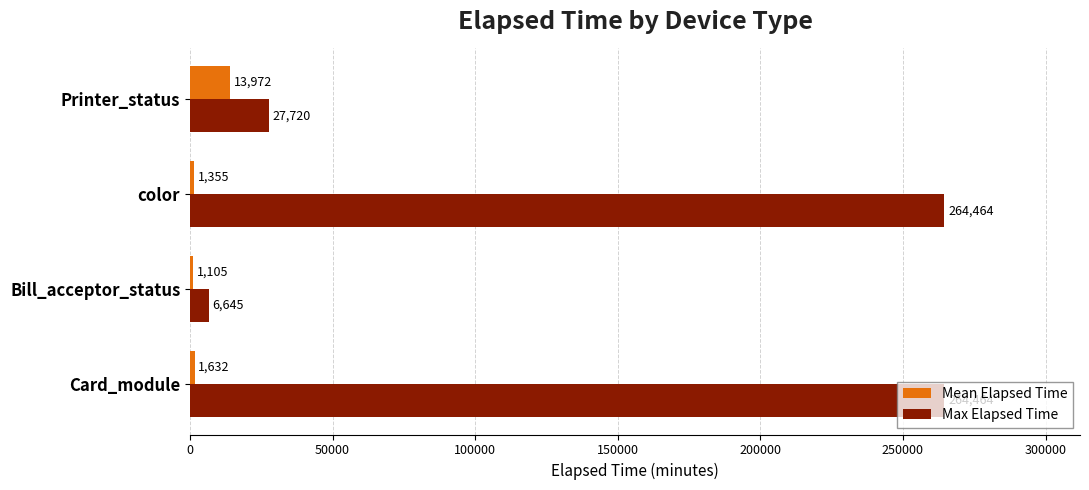

What is the sum of all Mean Elapsed Time values?

18064